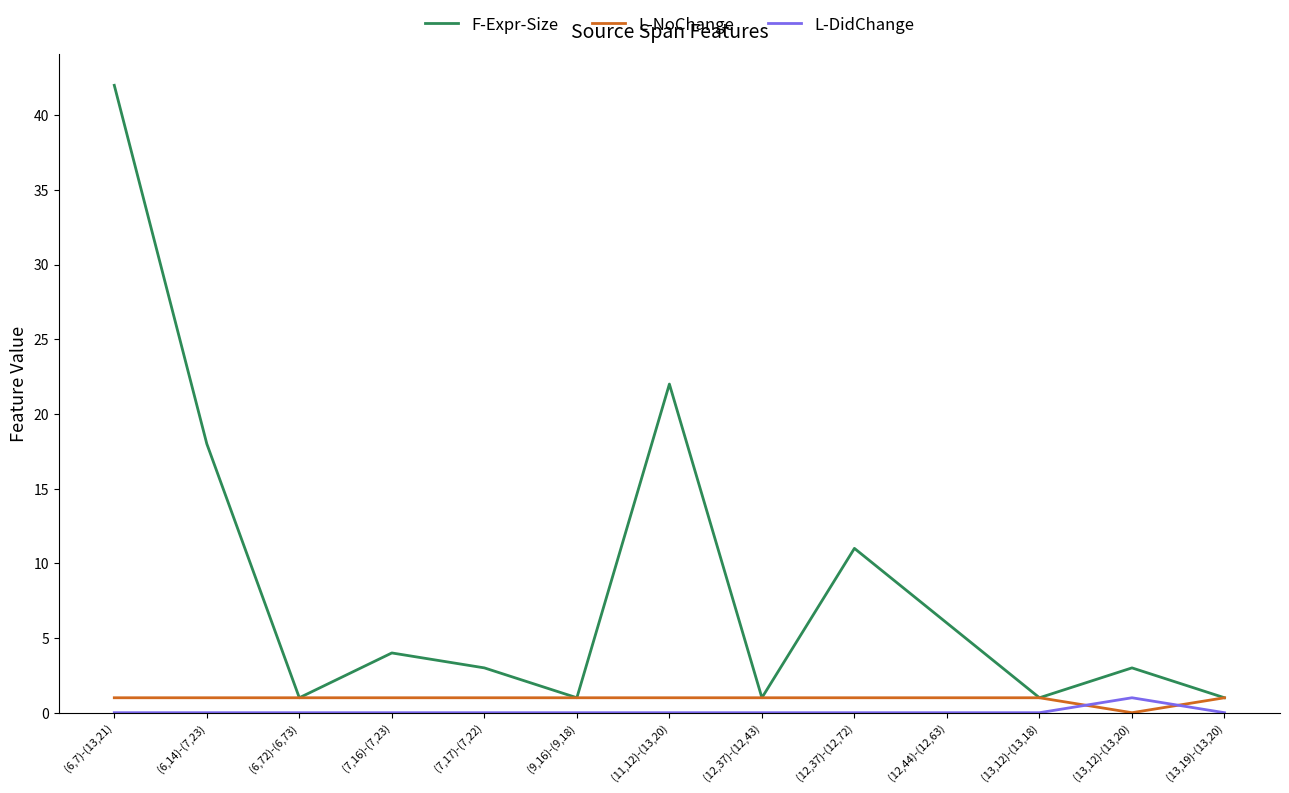

In F-Expr-Size, how many points are higher than both neighbors (excluding endpoints)?

4